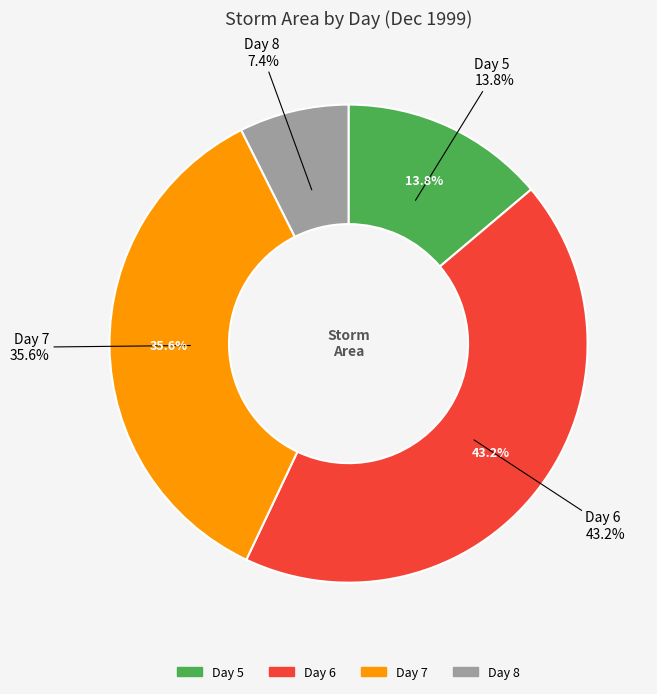

Is there any slice that represents more than half of the pie?

No